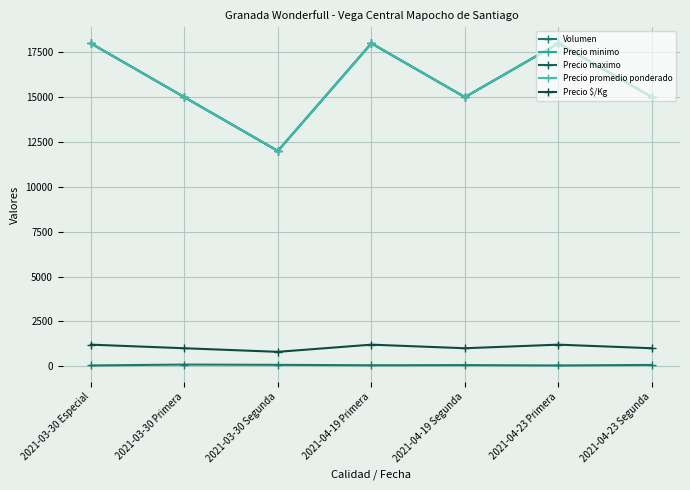

True or false: Precio $/Kg has a value of 1513 at 2021-03-30 Primera.

False